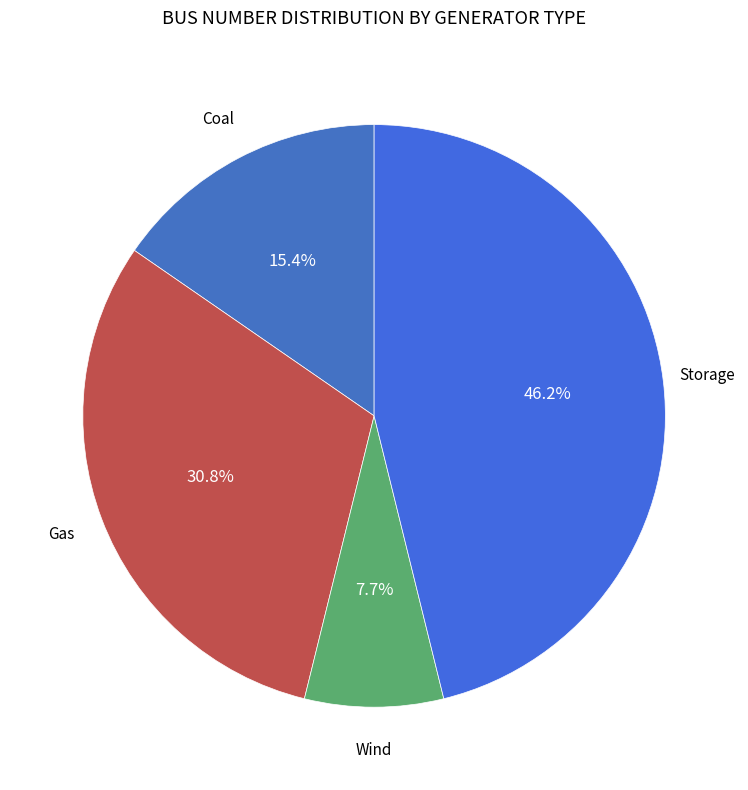

To the nearest percent, what is the average slice percentage?

25%